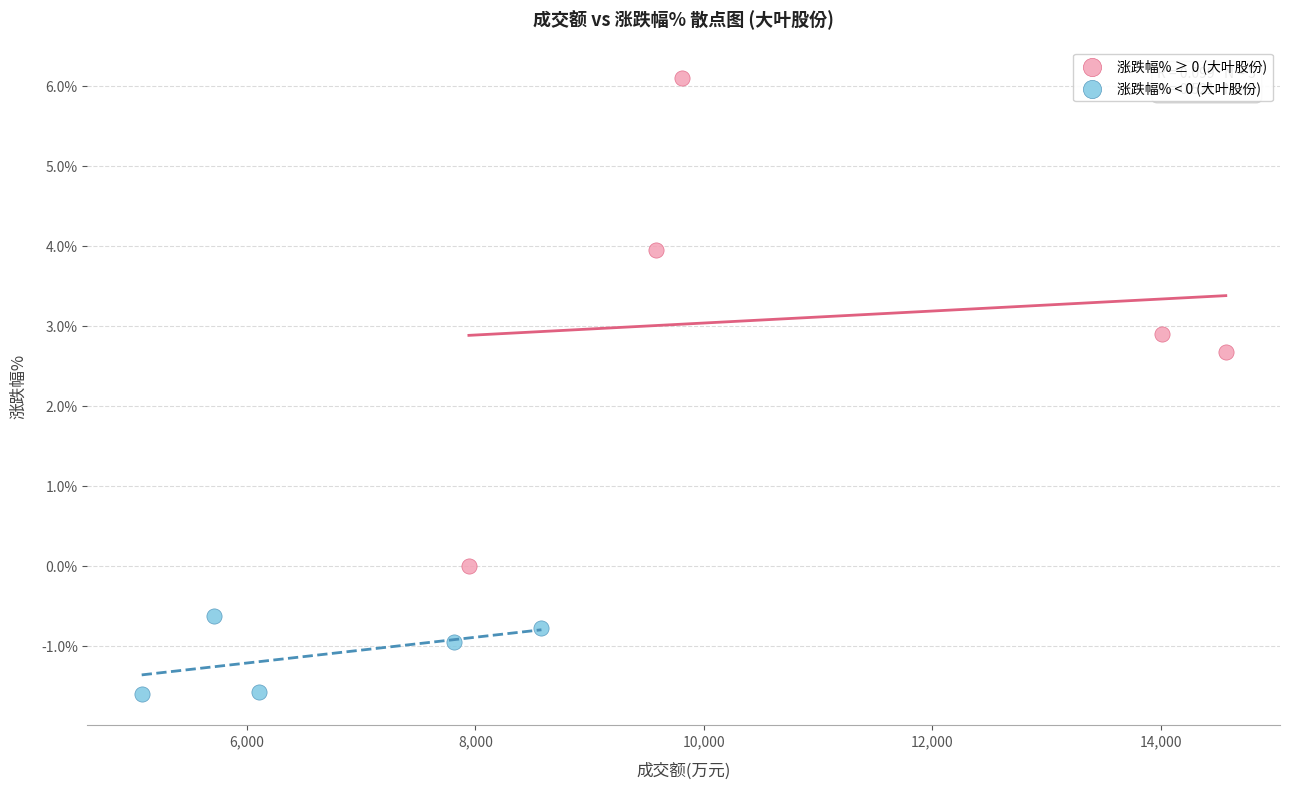

Which series has the largest Y range (max minus min)?

涨跌幅% ≥ 0 (大叶股份)